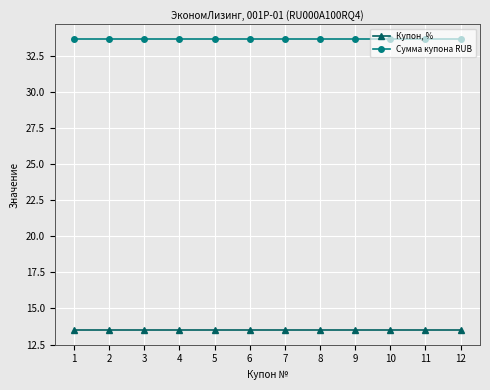

Rank the series at 8 from highest to lowest value.

Сумма купона RUB, Купон, %